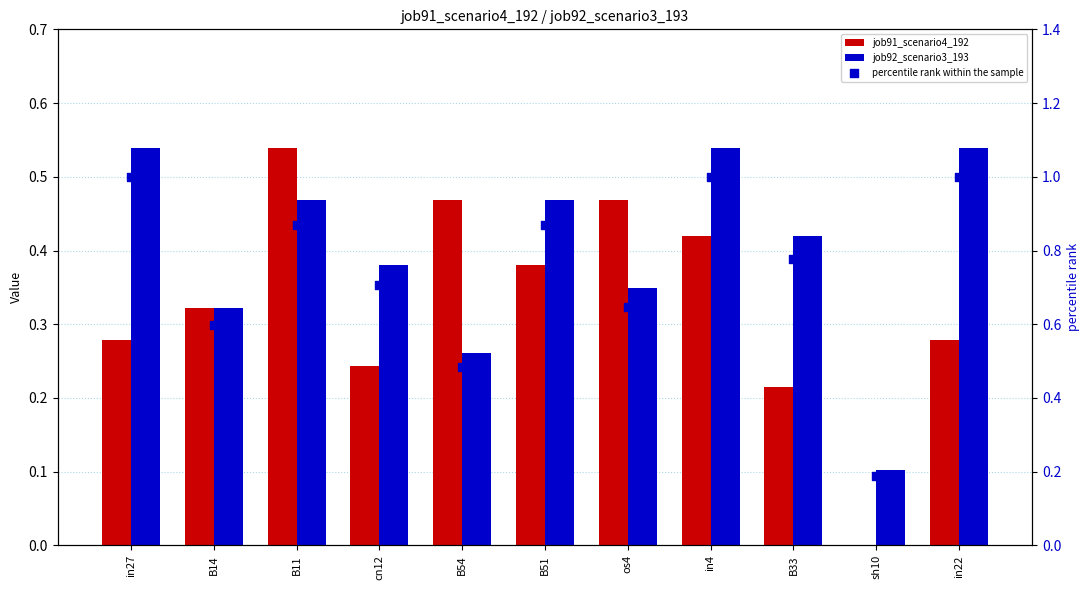

At which category is the sum across all series the highest?

in4